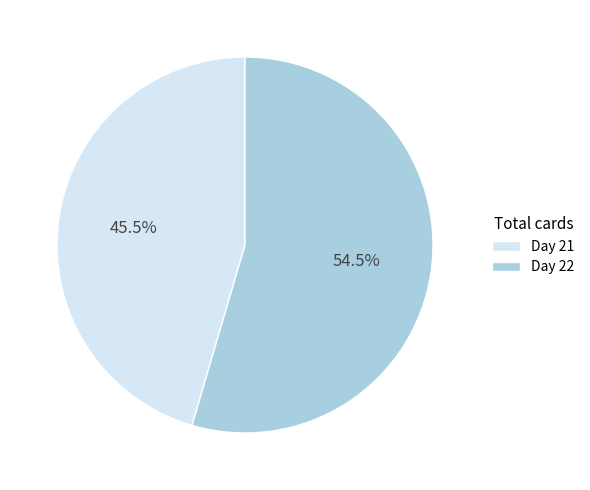

Which category has the smallest portion of the pie?

Day 21